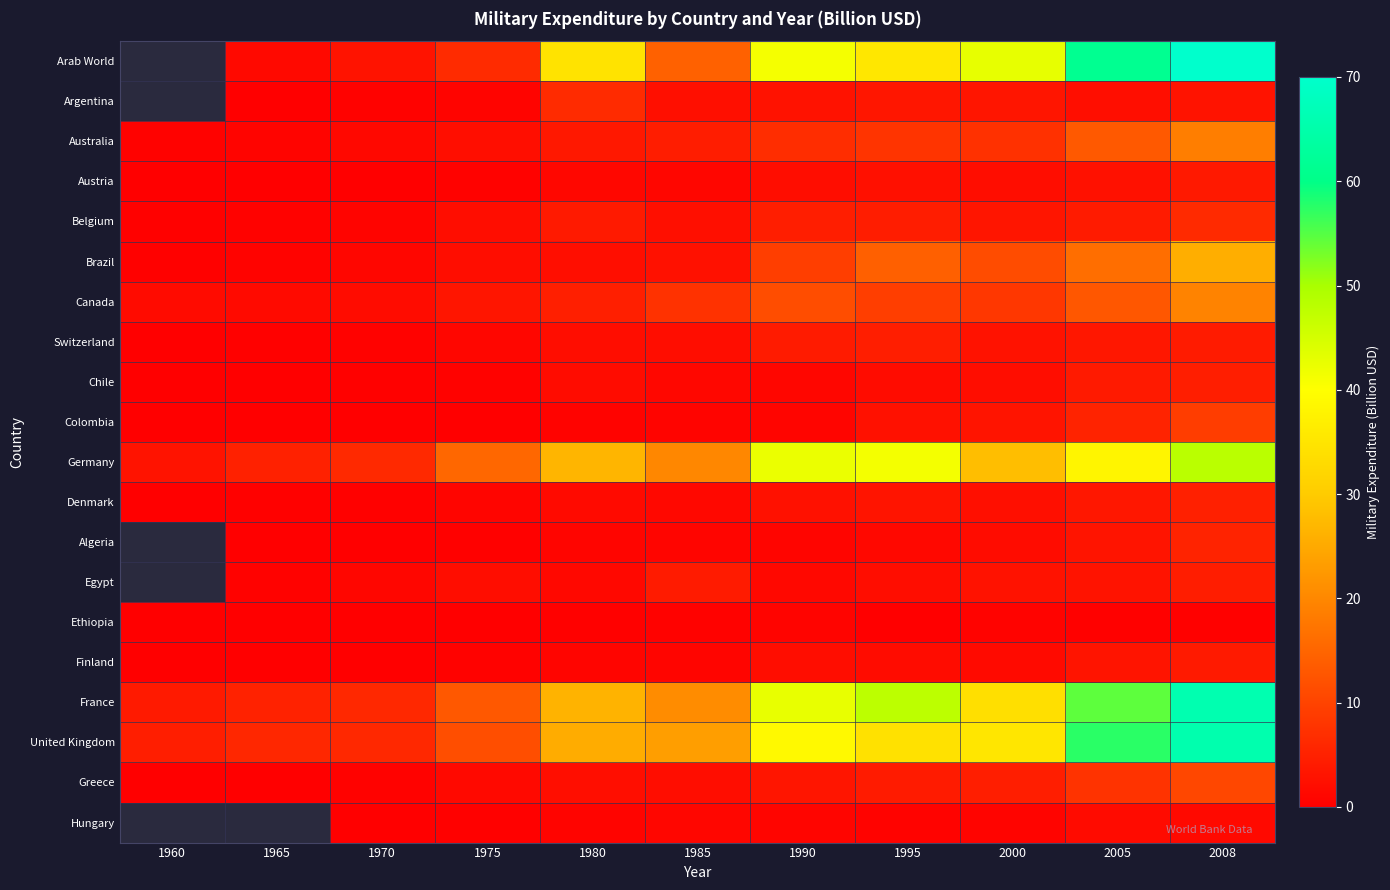

What is the sum of all Germany values?

273.7